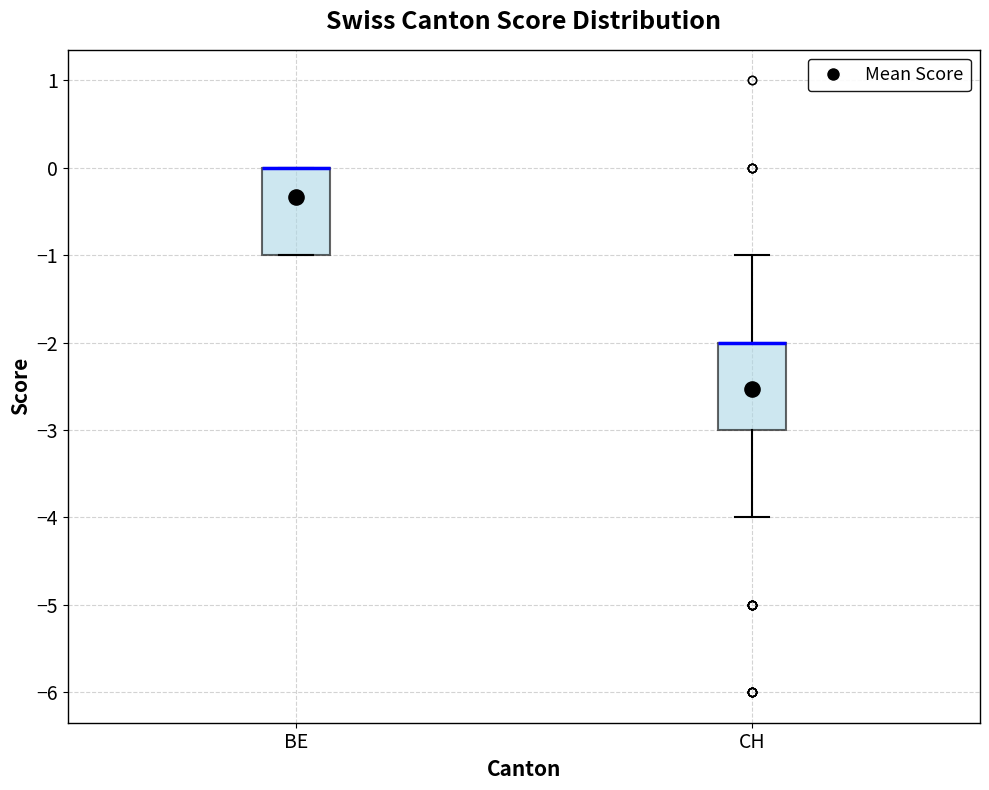

Where is the lower edge of the box for BE on the y-axis? The values are not printed on the chart, so give them approximately, as read against the axis.

-1